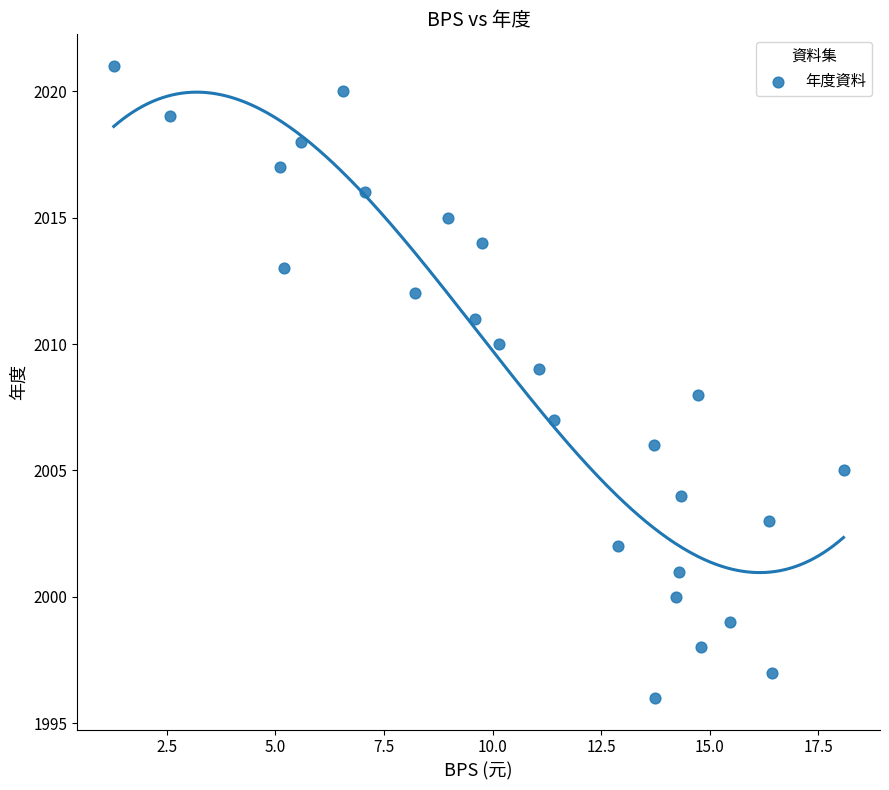

Count the number of points in this scatter plot.

26